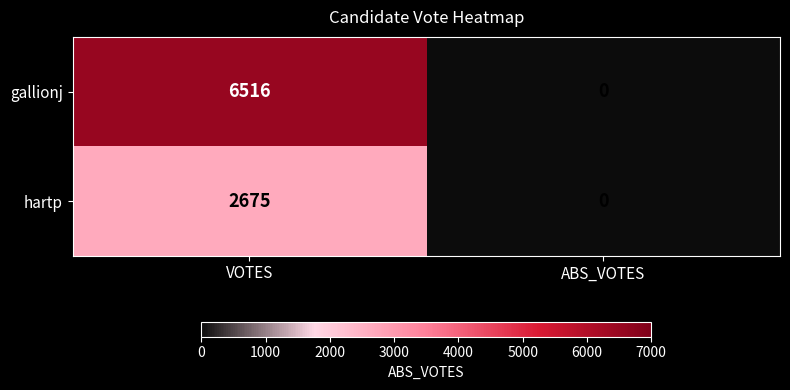

How many distinct data groups are displayed?

2